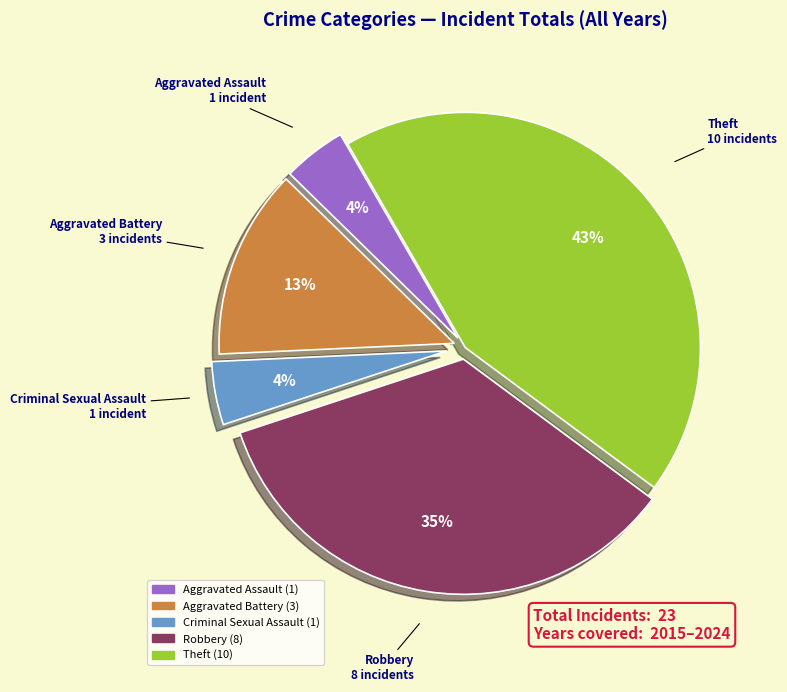

Is it true that Criminal Sexual Assault is 17% of the pie?

False